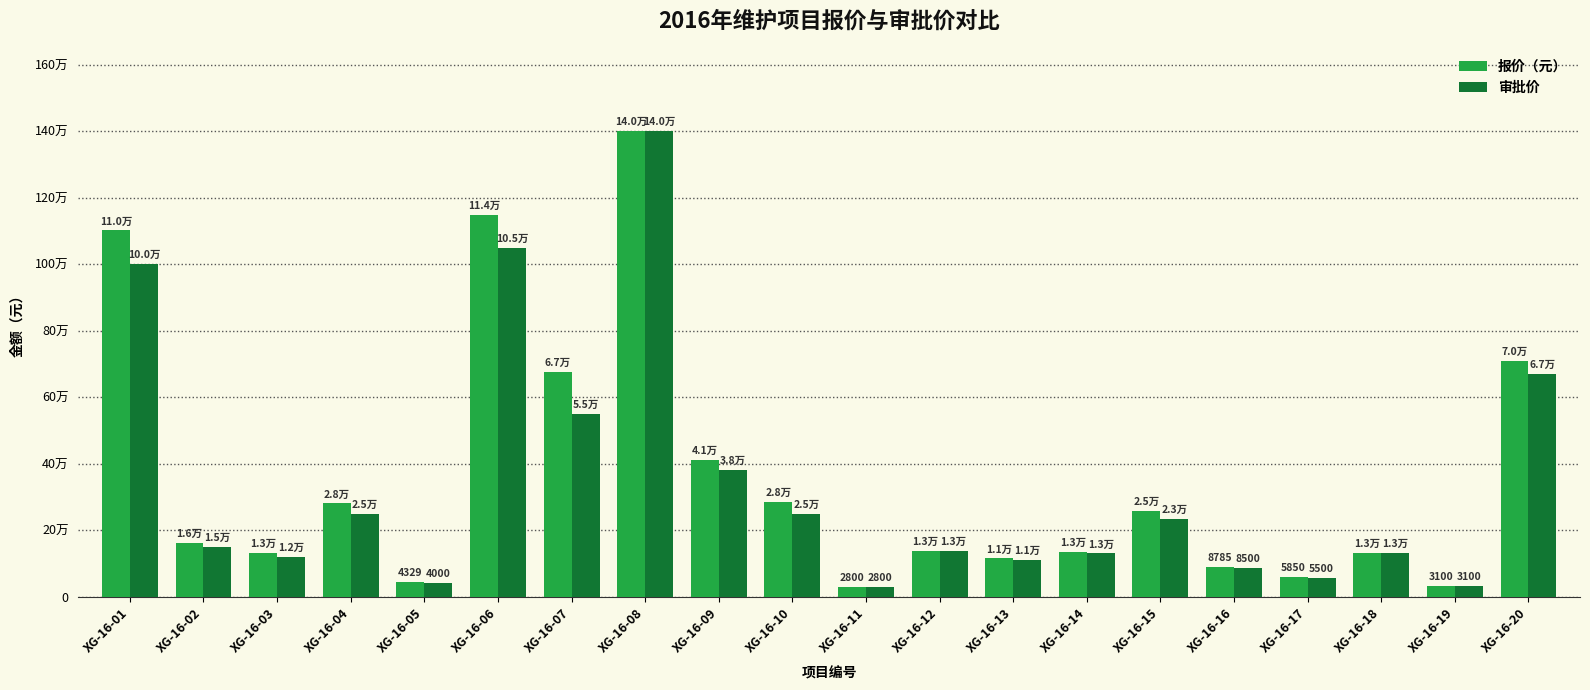

List the series in order of their overall mean, lowest first.

审批价, 报价（元）